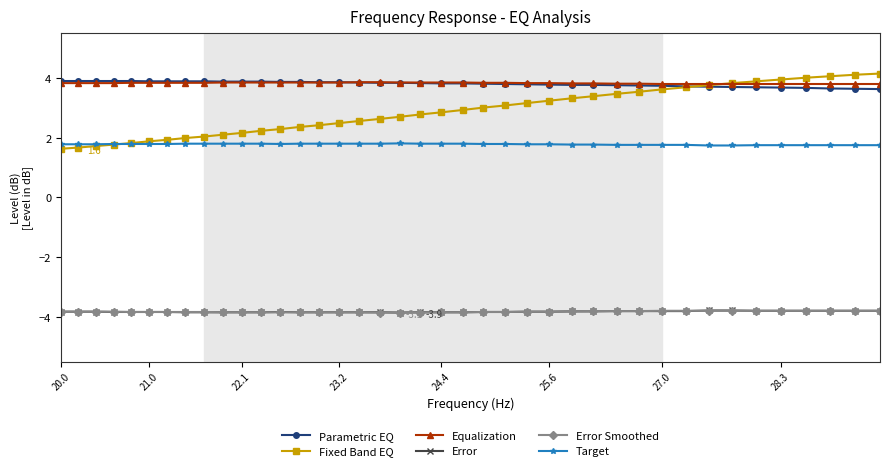

What is the value of the Parametric EQ point at the 32nd from the left?

3.7